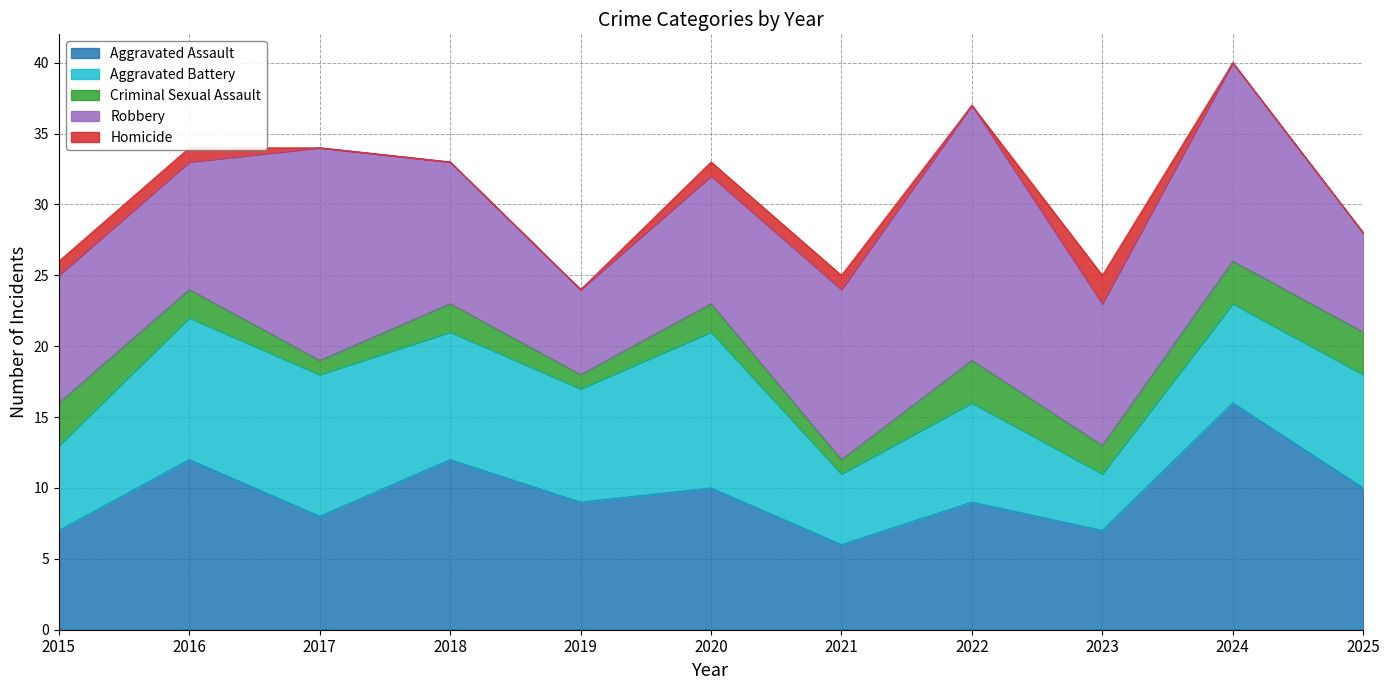

At which category is the sum across all series the highest?

2024